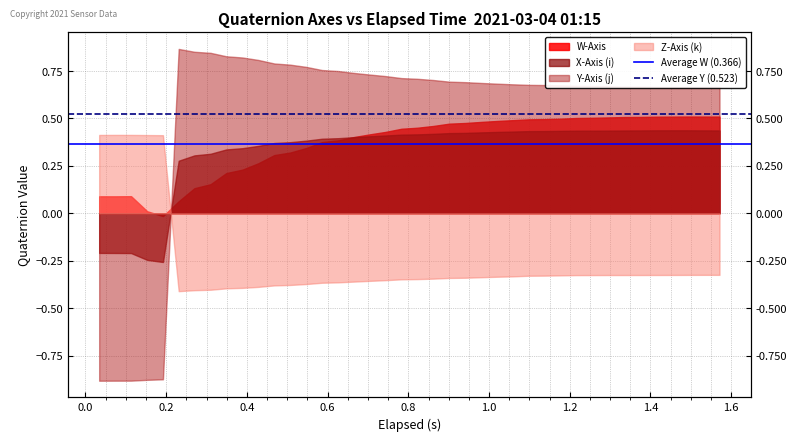

Read the Average Y (0.523) value at 1.0.

0.5